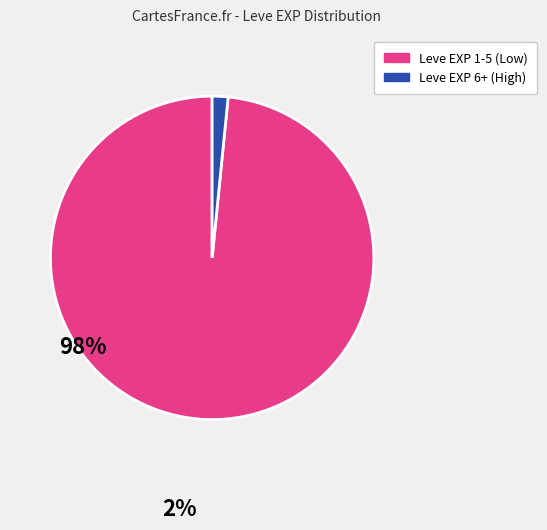

Between Leve EXP 6+ (High) and Leve EXP 1-5 (Low), which is larger?

Leve EXP 1-5 (Low)